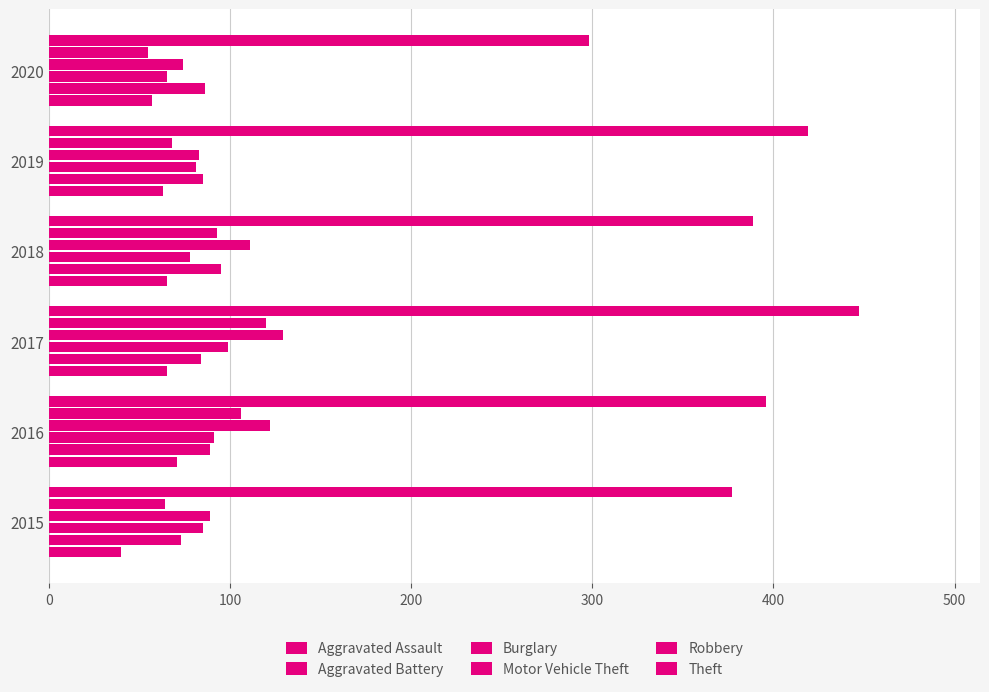

How many values in the Burglary series are below 85?

3